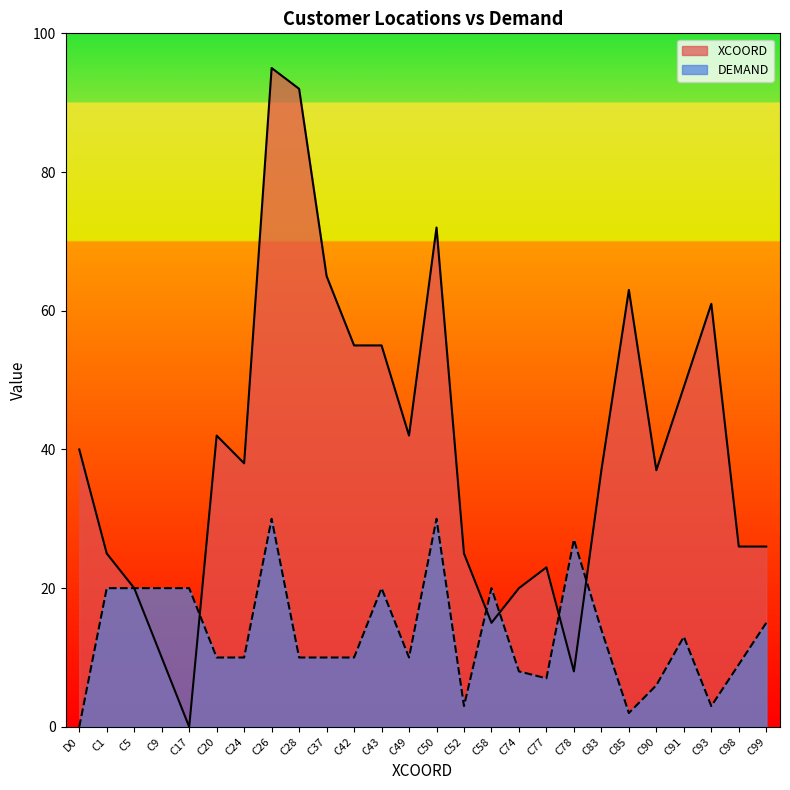

Does the chart have visible grid lines?

No